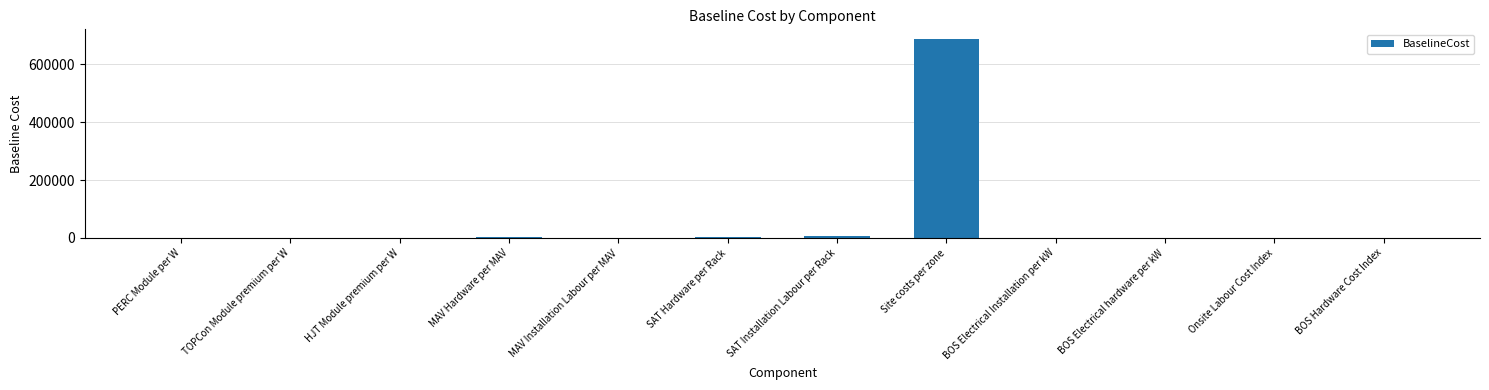

The value at Site costs per zone is 240599.5. True or false?

False